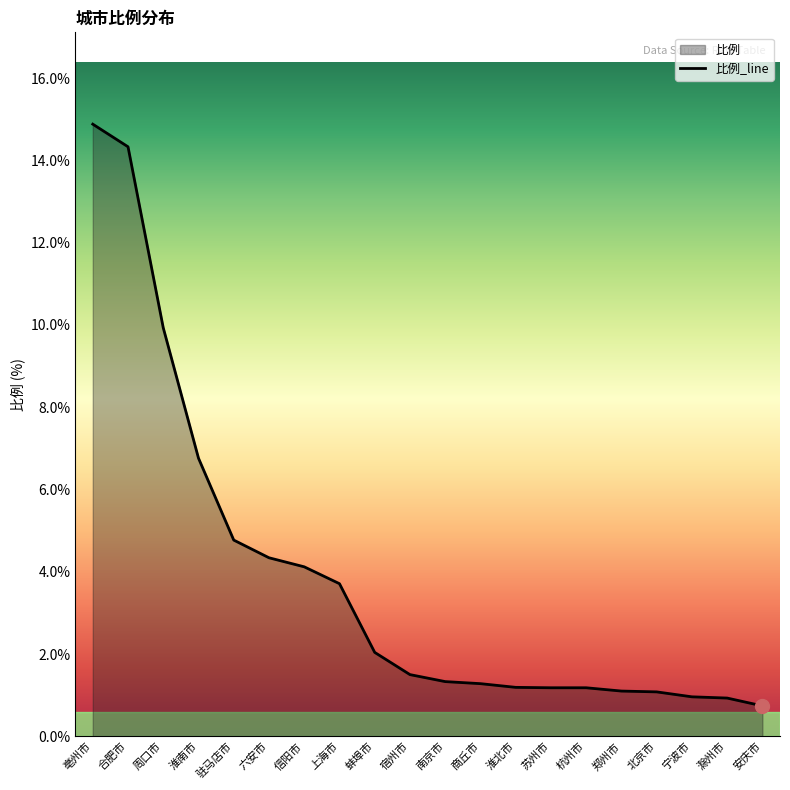

List the labels in order of value, largest first.

亳州市, 合肥市, 周口市, 淮南市, 驻马店市, 六安市, 信阳市, 上海市, 蚌埠市, 宿州市, 南京市, 商丘市, 淮北市, 苏州市, 杭州市, 郑州市, 北京市, 宁波市, 滁州市, 安庆市